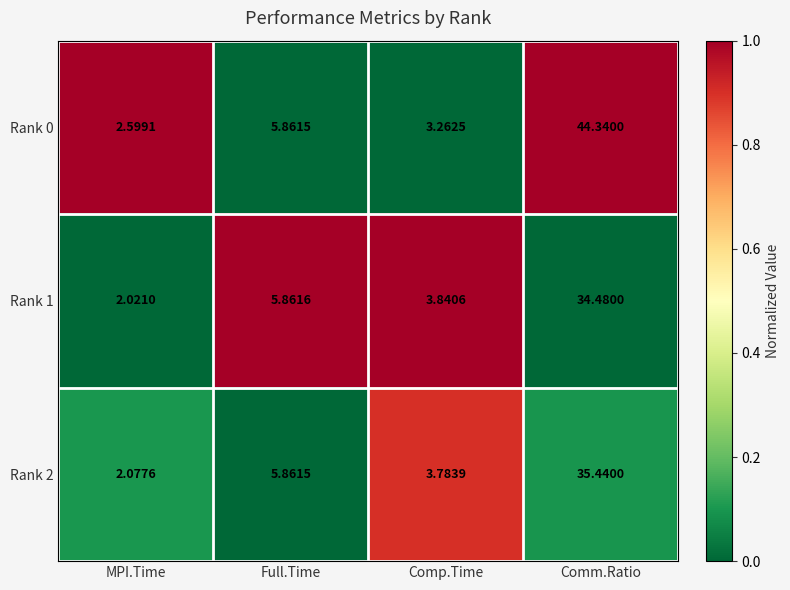

Count the number of data series in this chart.

3